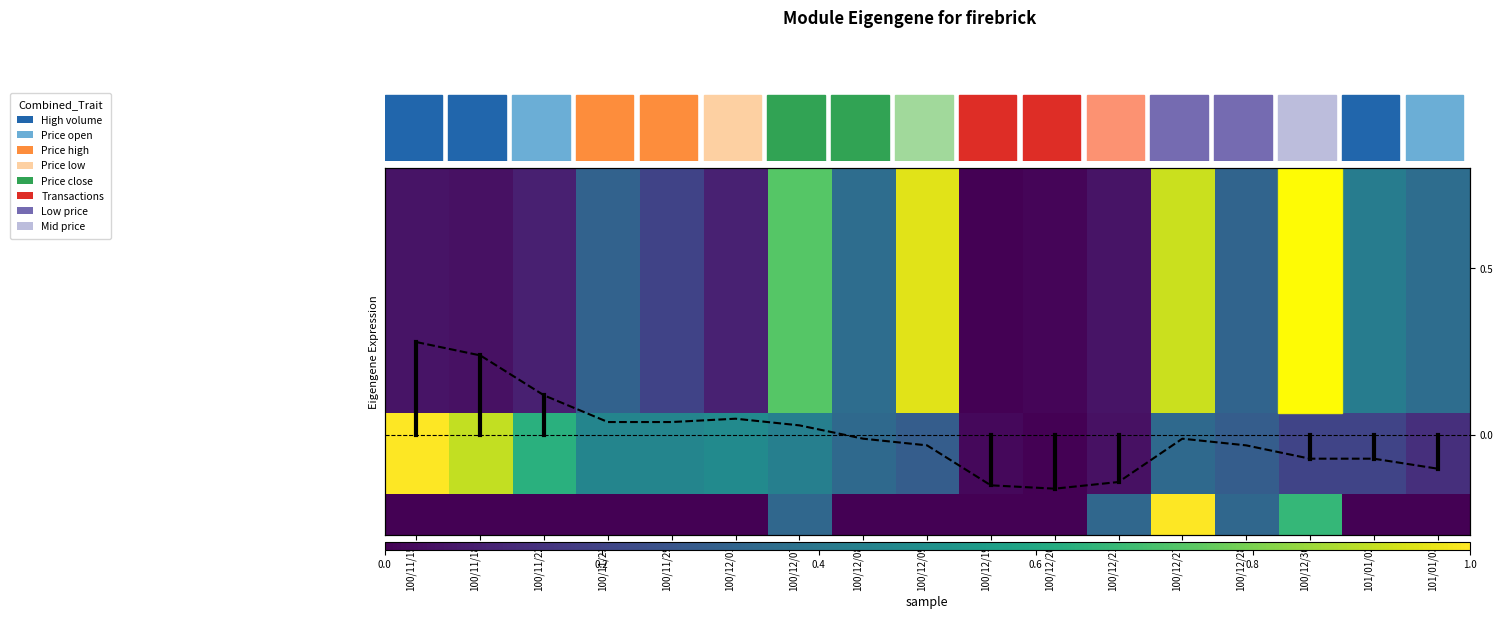

How many categories are shown in the chart?

17